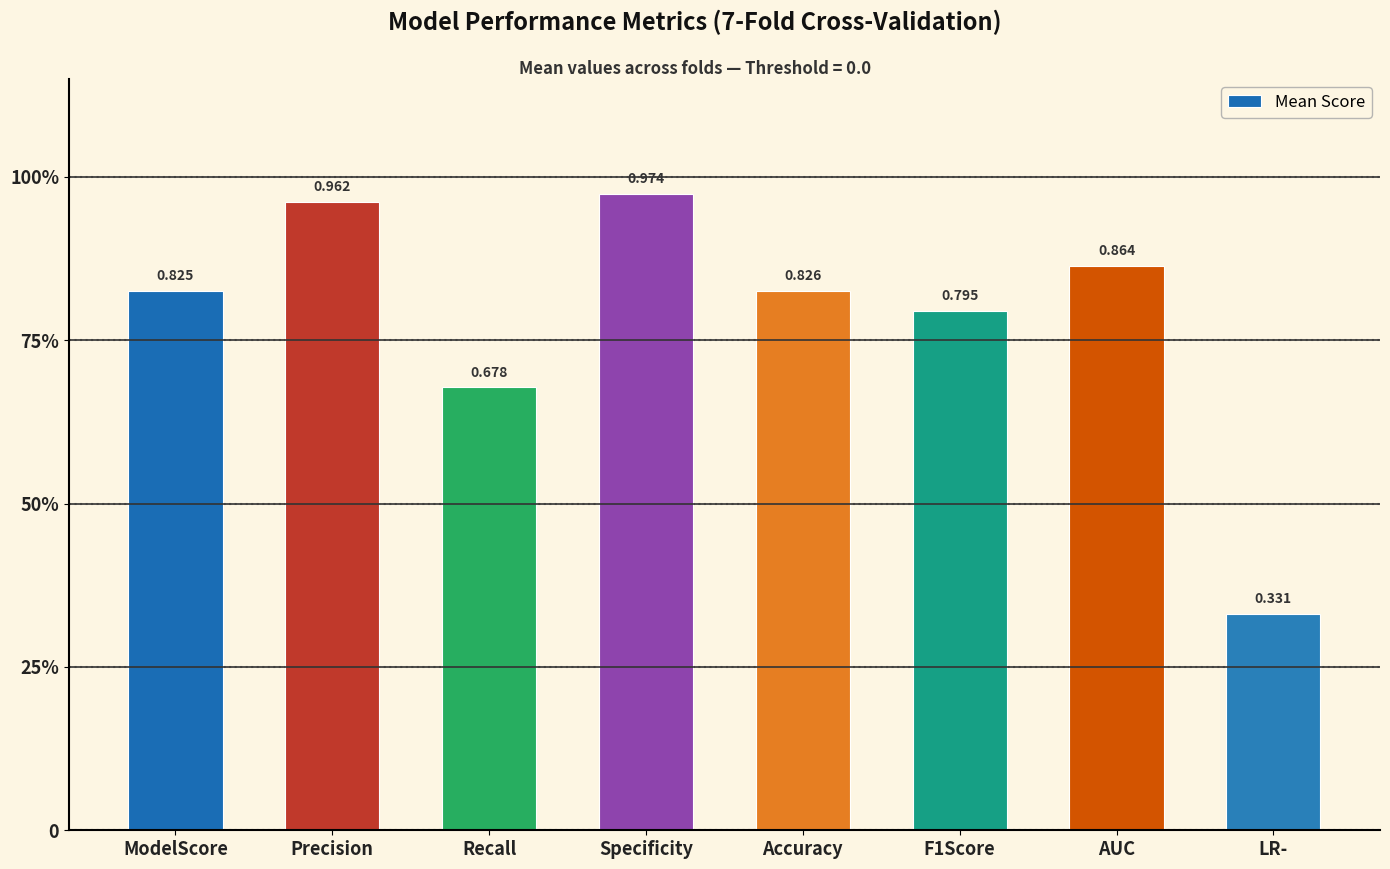

List the labels in order of value, largest first.

Specificity, Precision, AUC, Accuracy, ModelScore, F1Score, Recall, LR-